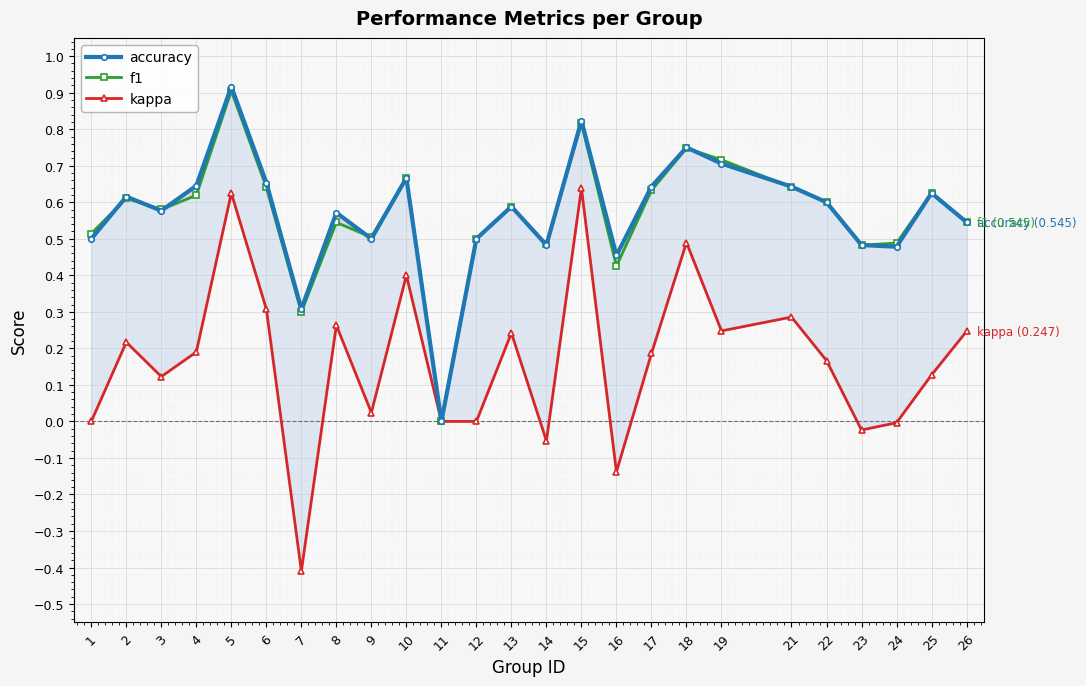

How many distinct data groups are displayed?

3